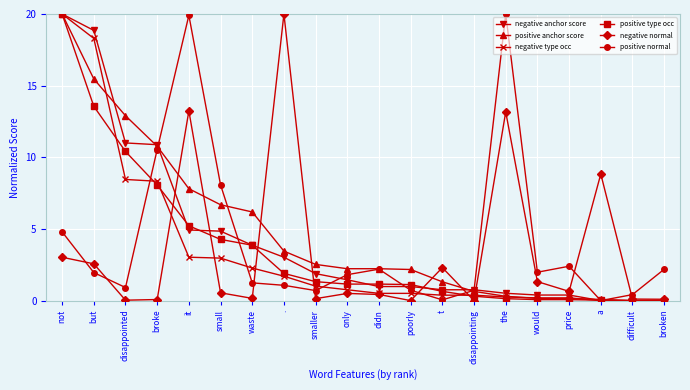

Where is the first local maximum for positive normal?

it